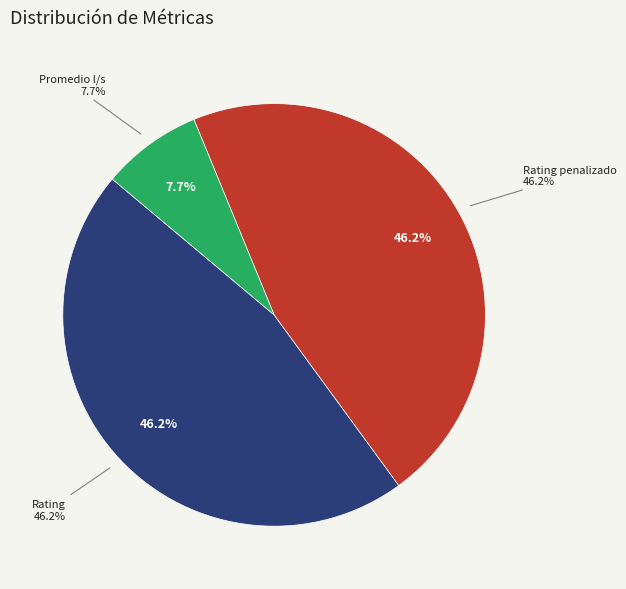

To the nearest percent, what is the difference between the largest and smallest slice percentages?

38%